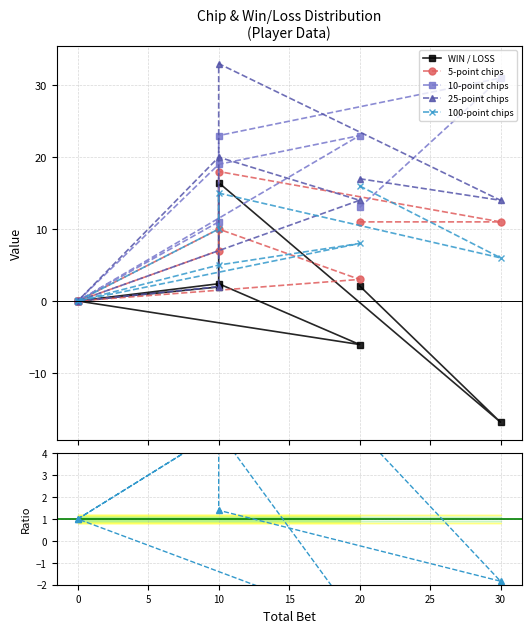

What is the average value of the 10-point chips series?

15.0